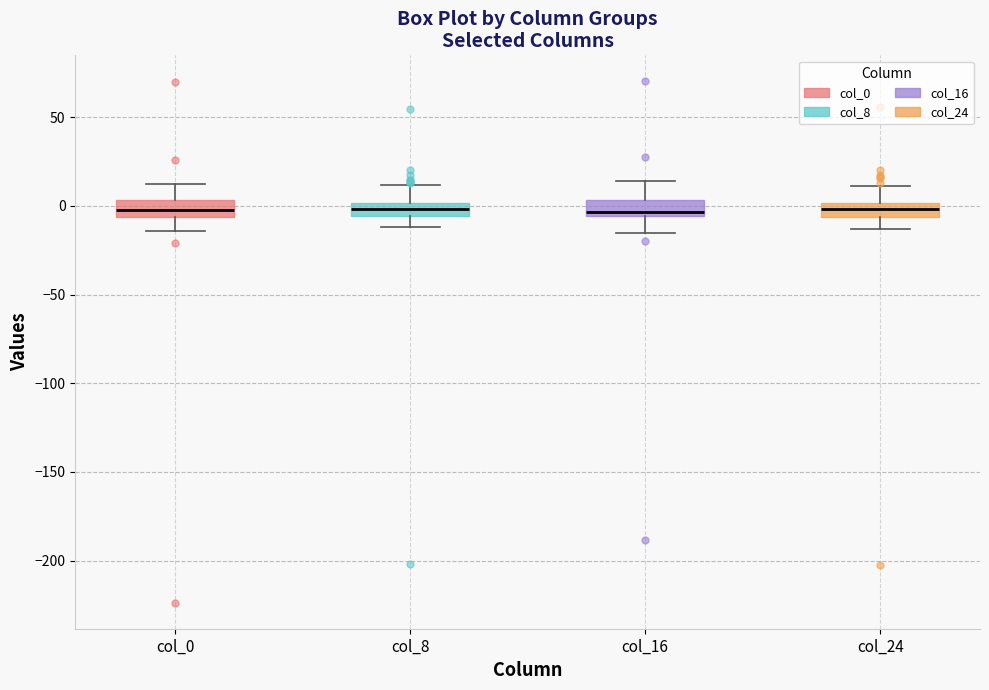

Where does the lower whisker of the box for col_24 end on the y-axis? The values are not printed on the chart, so give them approximately, as read against the axis.

-15